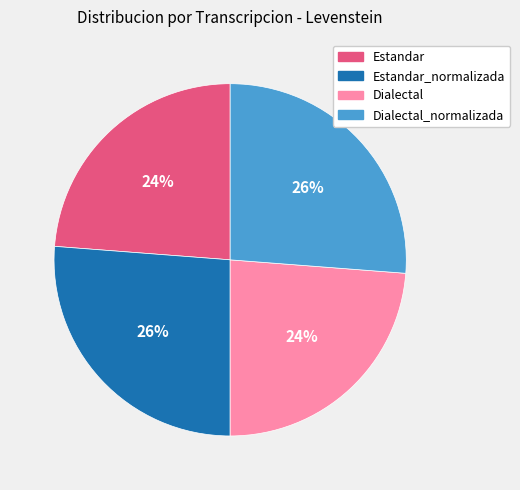

Is it true that Estandar_normalizada is 26% of the pie?

True